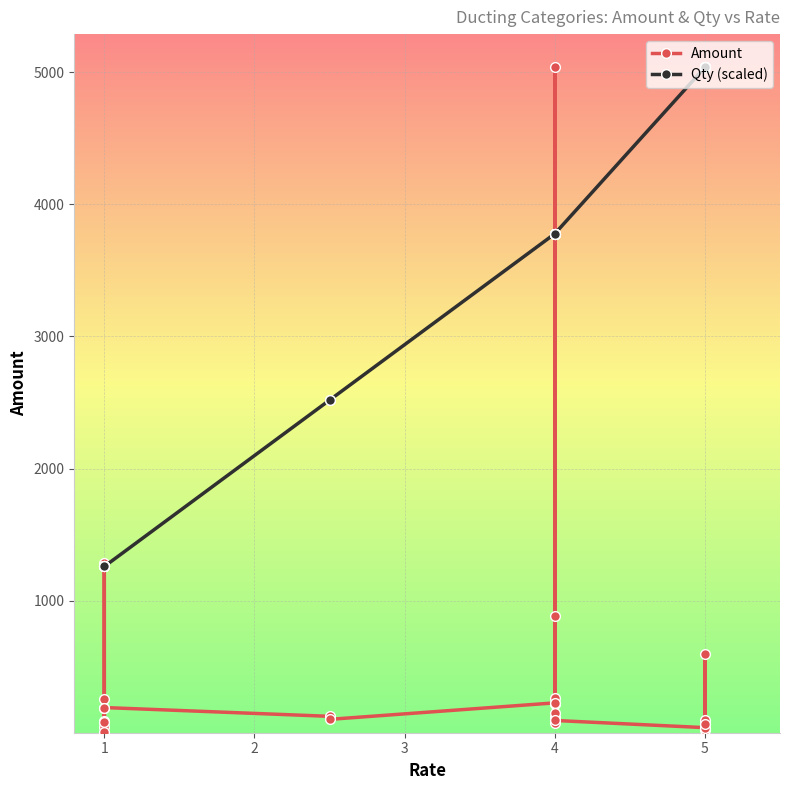

What is the smallest value displayed?

2.2